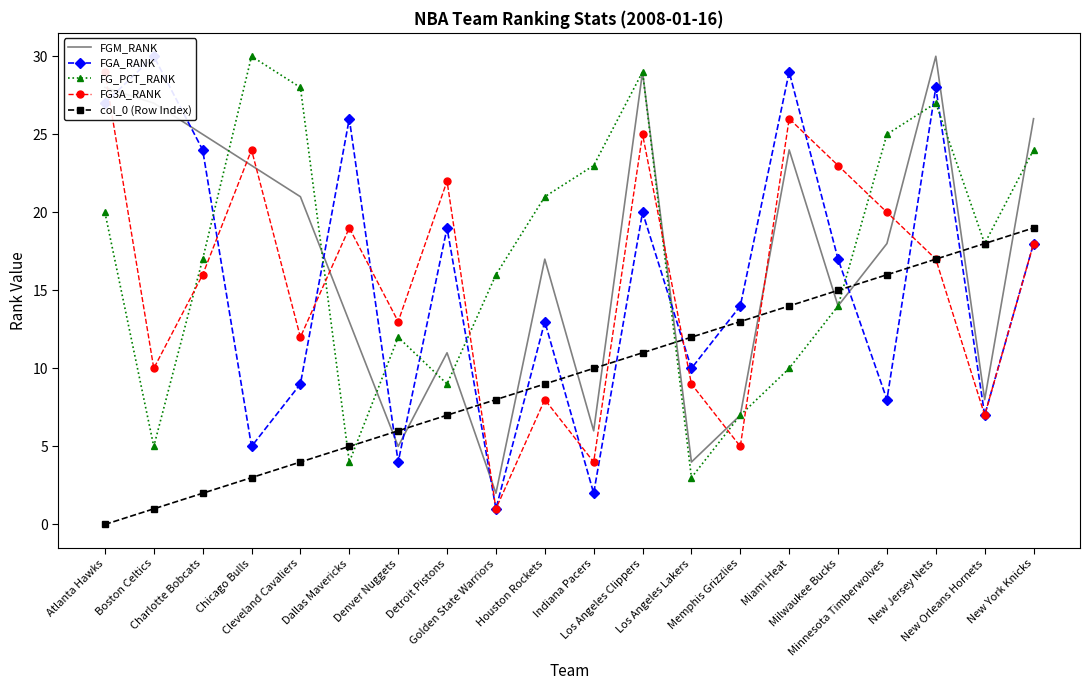

True or false: col_0 (Row Index) has a value of 15 at Milwaukee Bucks.

True